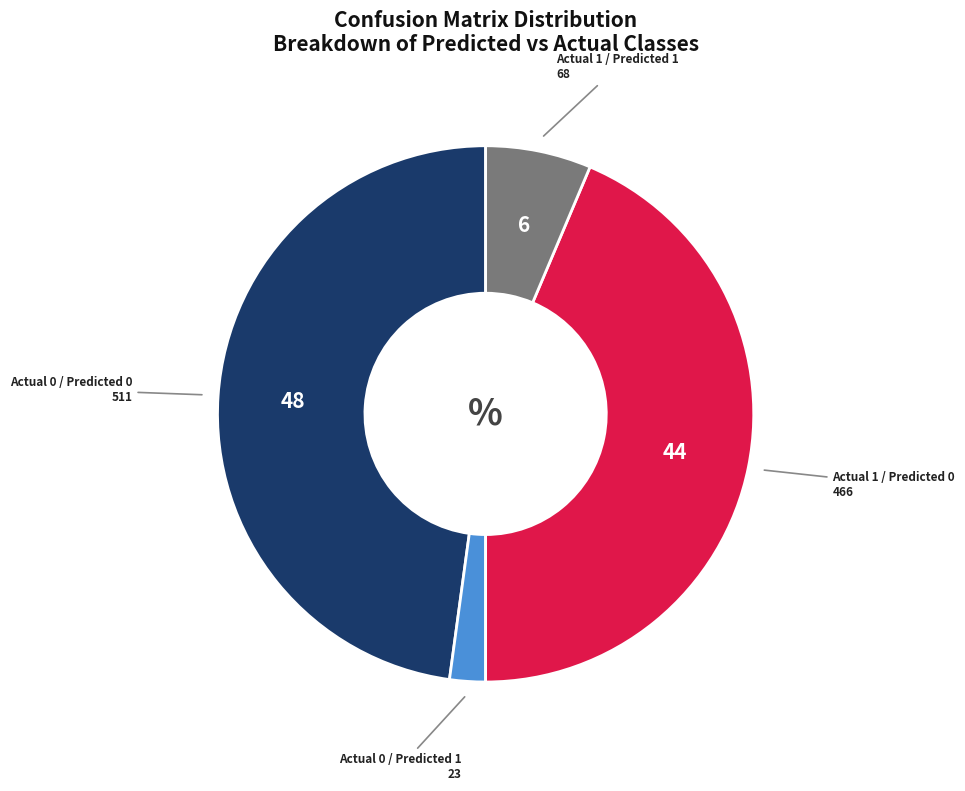

Is there a majority slice in this chart?

No